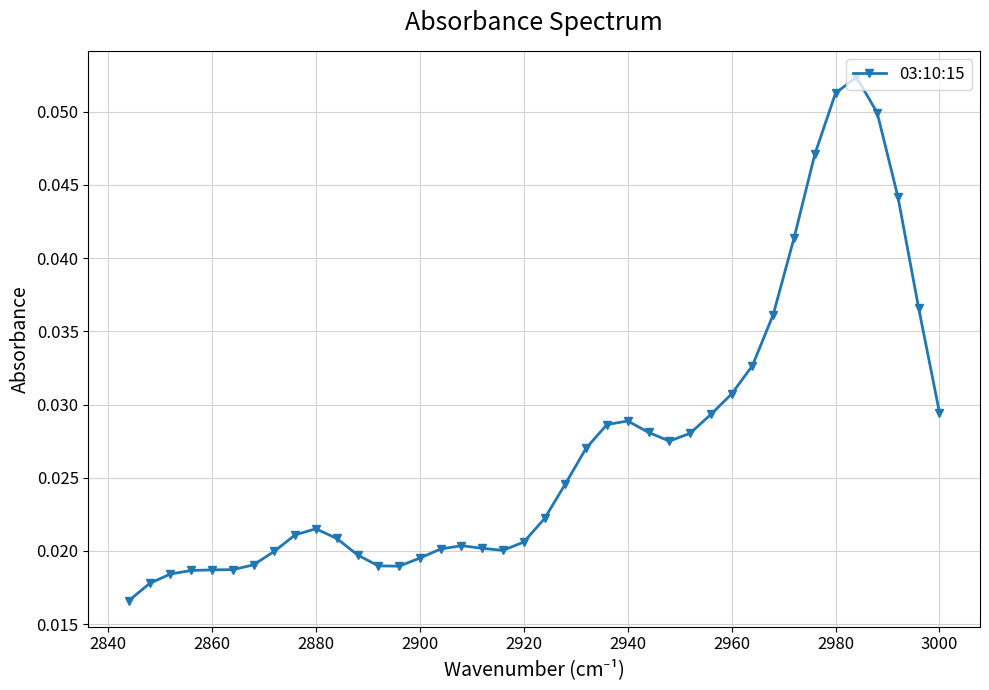

Count the values in the range 0 to 1.

40